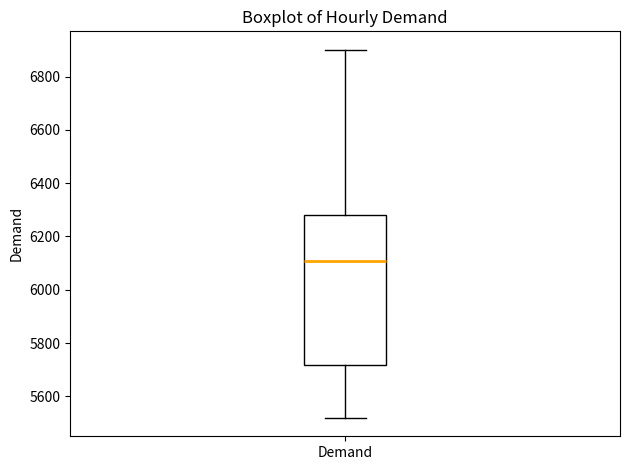

Where does the lower whisker of the box for Demand end on the y-axis? The values are not printed on the chart, so give them approximately, as read against the axis.

5520